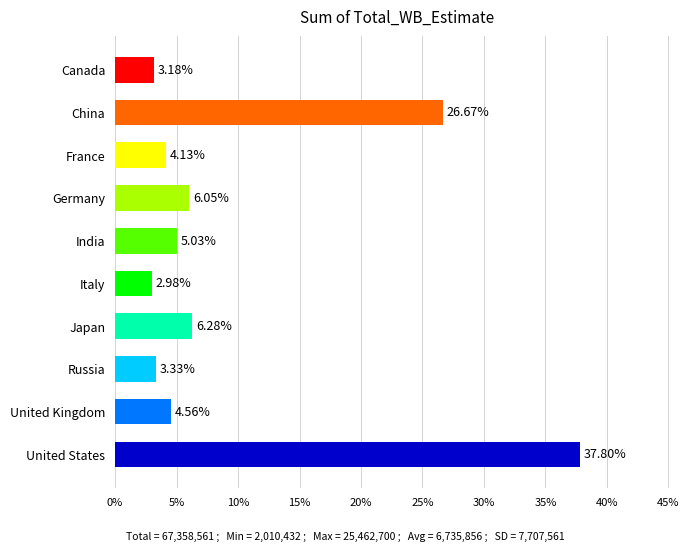

Rank the categories by value from lowest to highest.

Italy, Canada, Russia, France, United Kingdom, India, Germany, Japan, China, United States